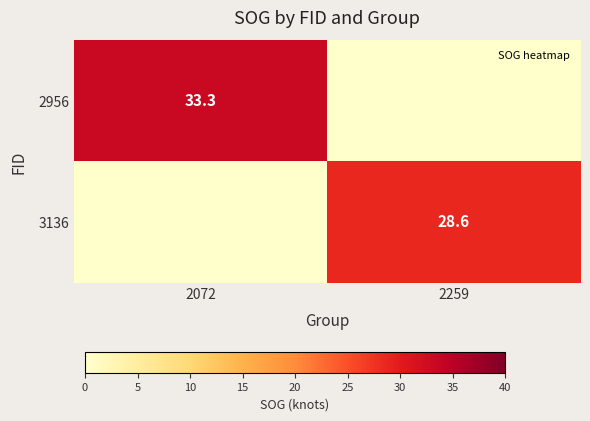

True or false: 2956 has a value of 33.3 at 2072.

True